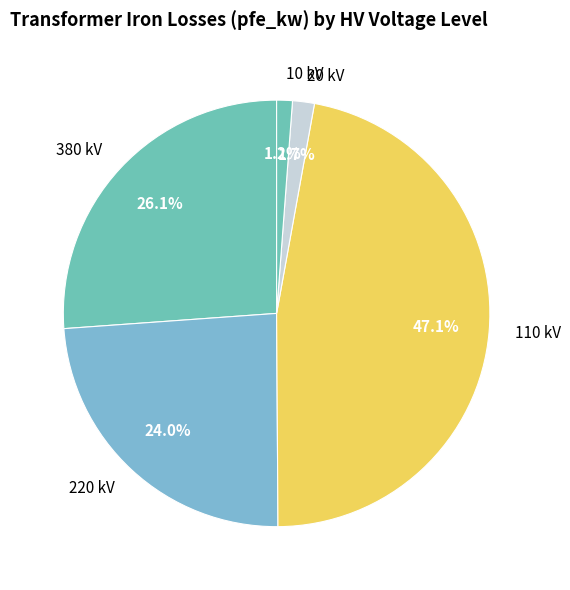

What is the ratio of the value at 380 kV to the value at 110 kV?

0.6